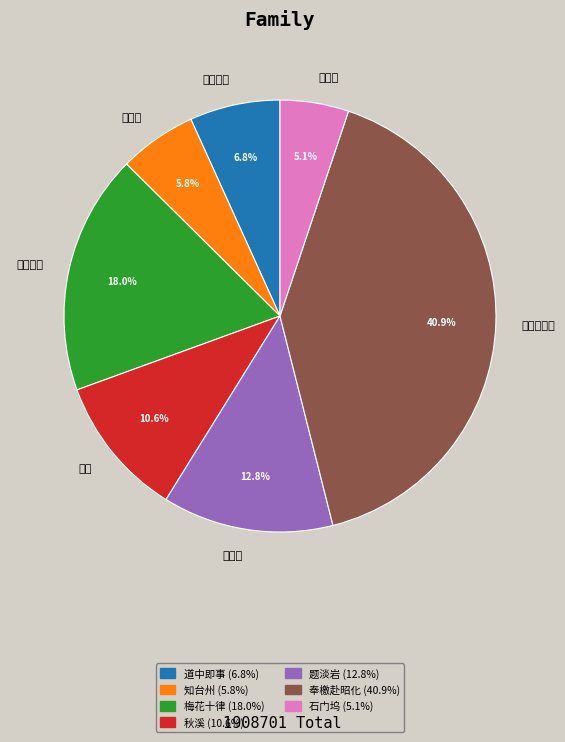

To the nearest percent, what is the difference between the largest and smallest slice percentages?

36%